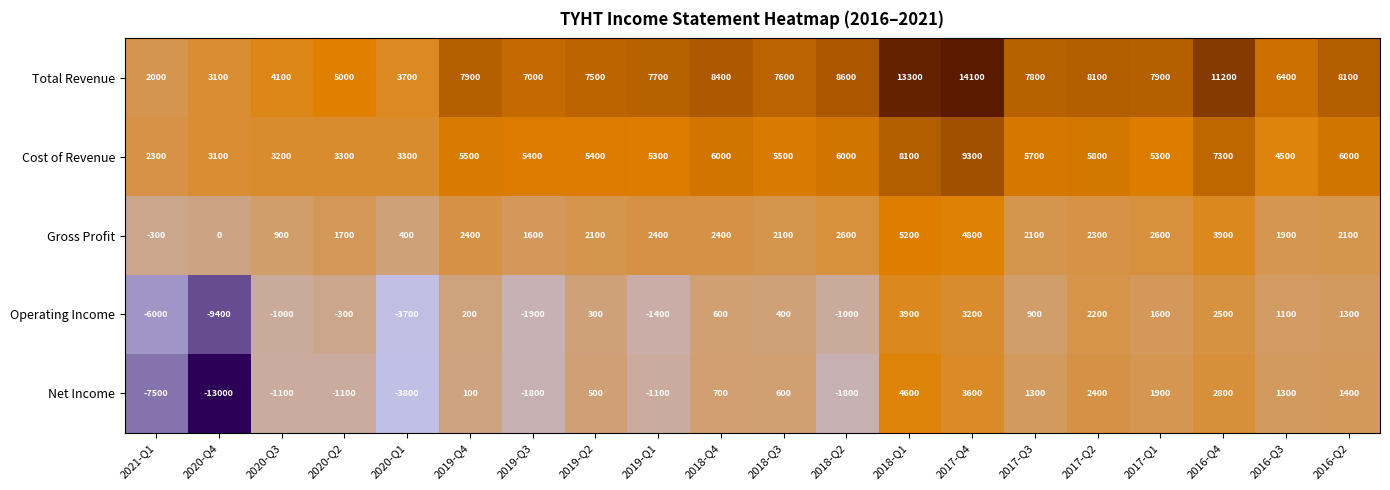

What is the difference between the second highest and second lowest values in the Net Income series?

11100